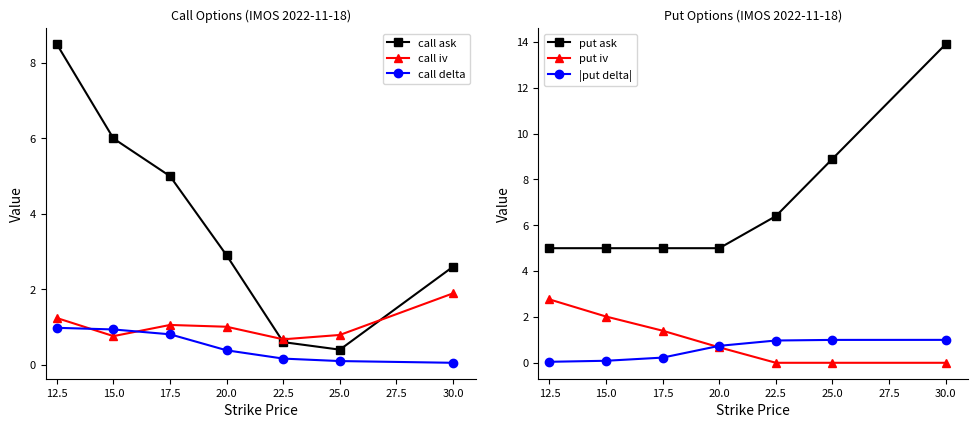

How many data points does each series have?

7